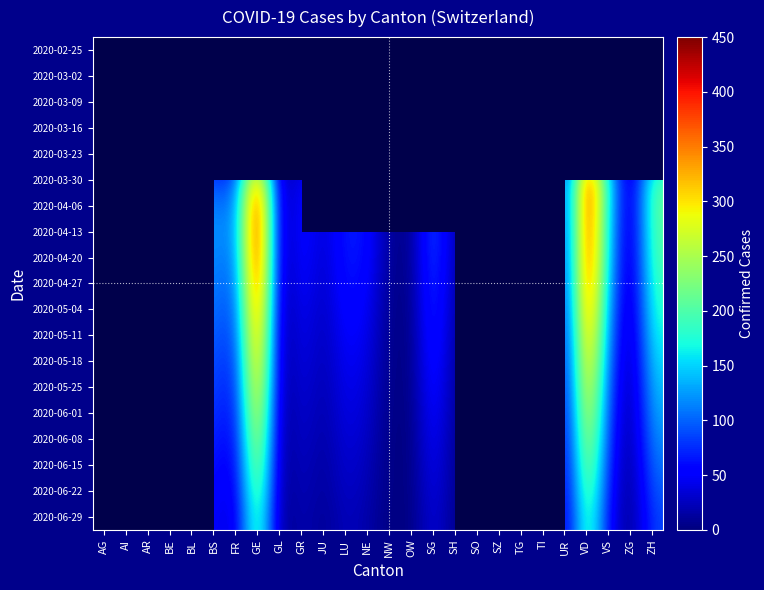

The value of 2020-03-23 at AG is 10.0. True or false?

True